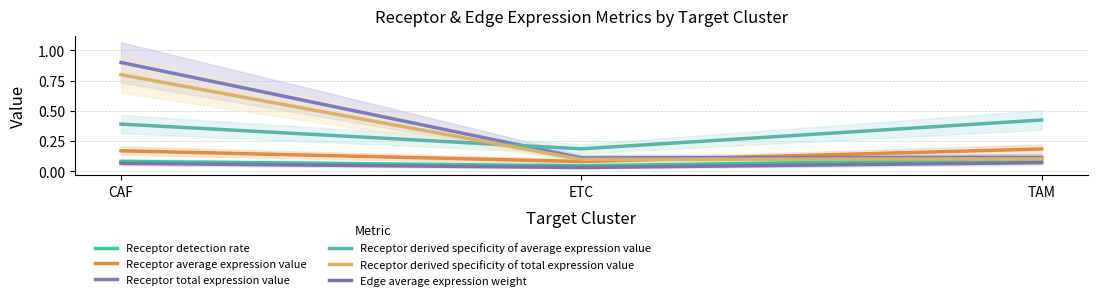

Rank the categories by Receptor detection rate value from highest to lowest.

TAM, CAF, ETC